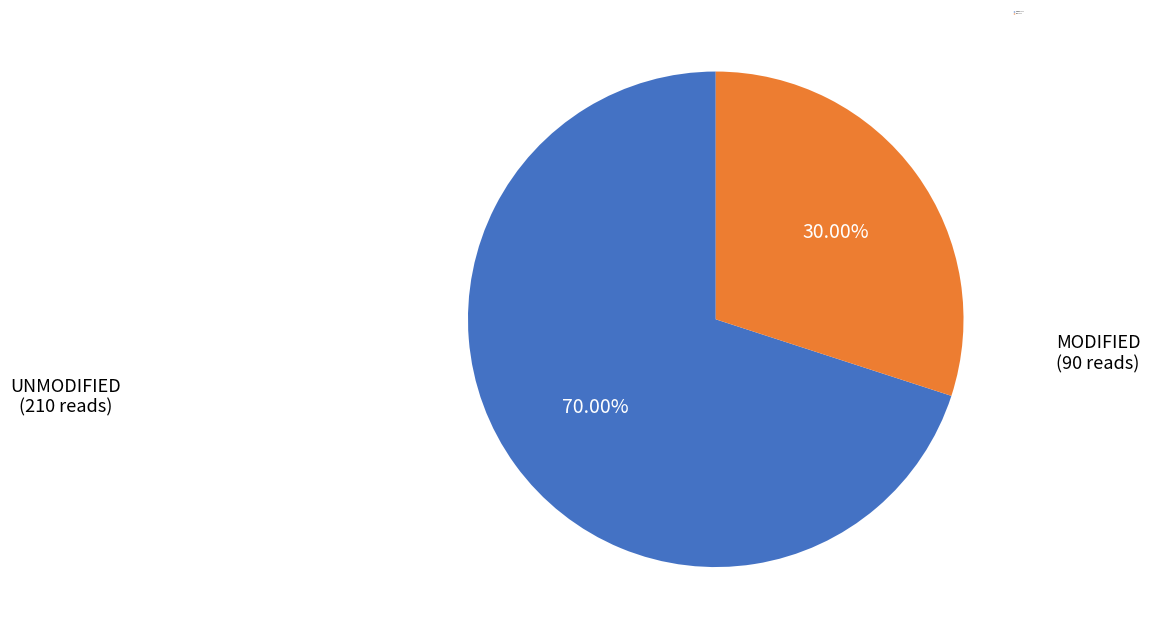

Is there any slice that represents more than half of the pie?

Yes